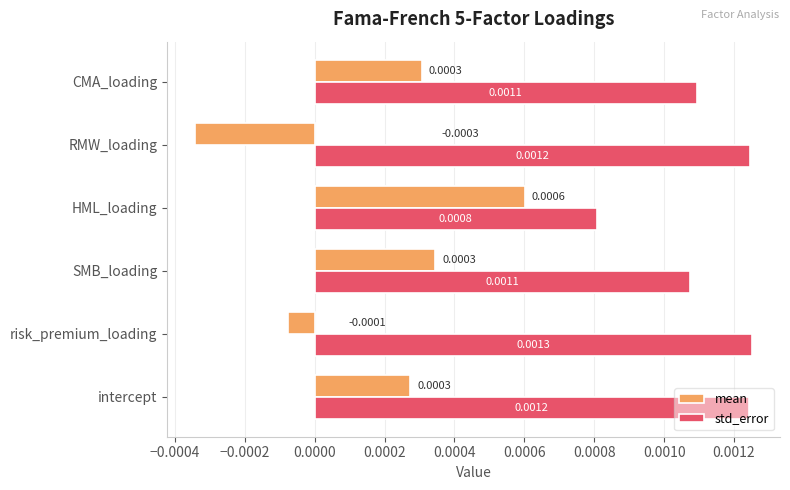

Is the value of std_error at risk_premium_loading greater than the value of mean at RMW_loading?

Yes